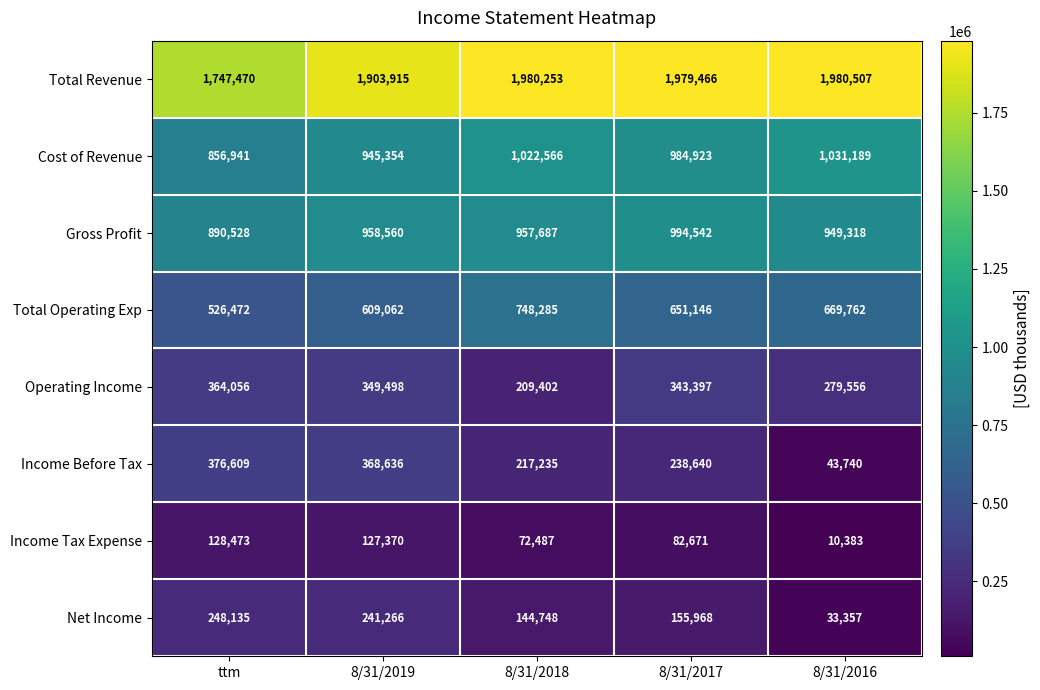

At which category is the sum across all series the highest?

8/31/2019